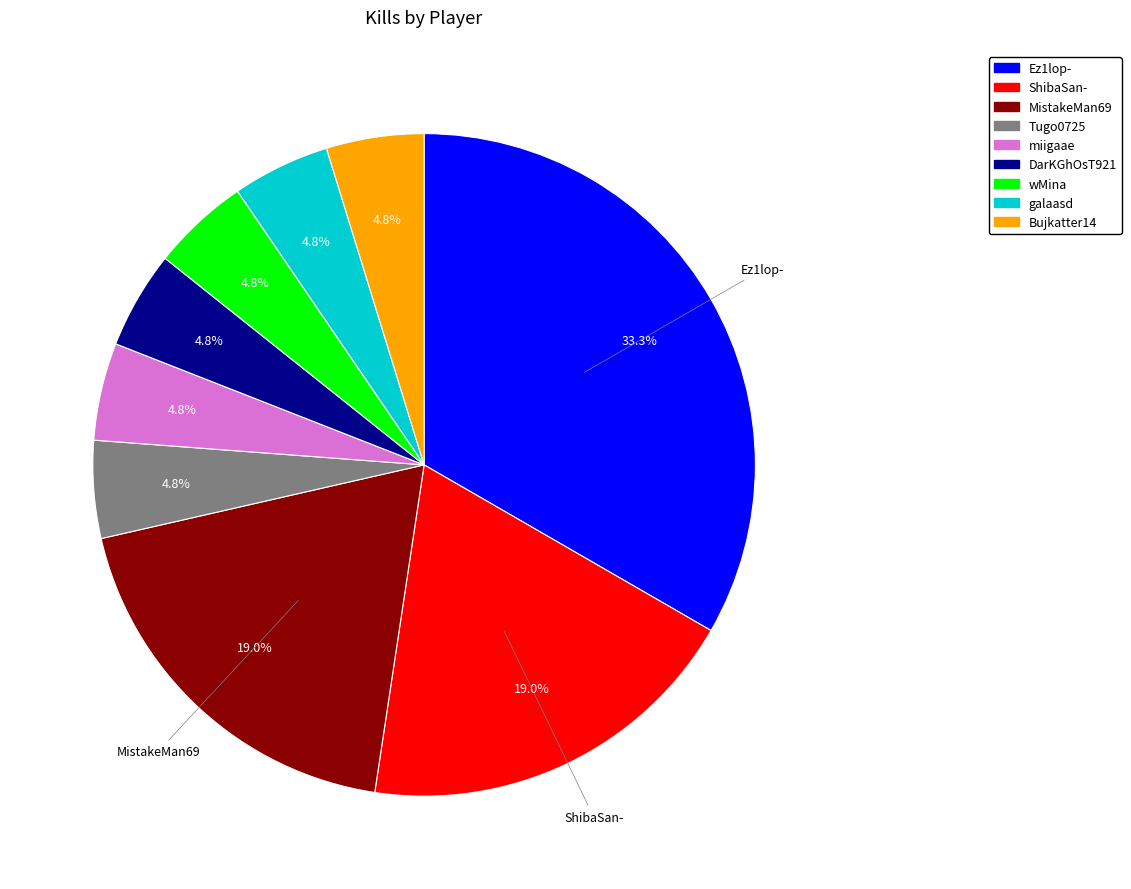

The MistakeMan69 slice represents 5% of the pie. True or false?

False